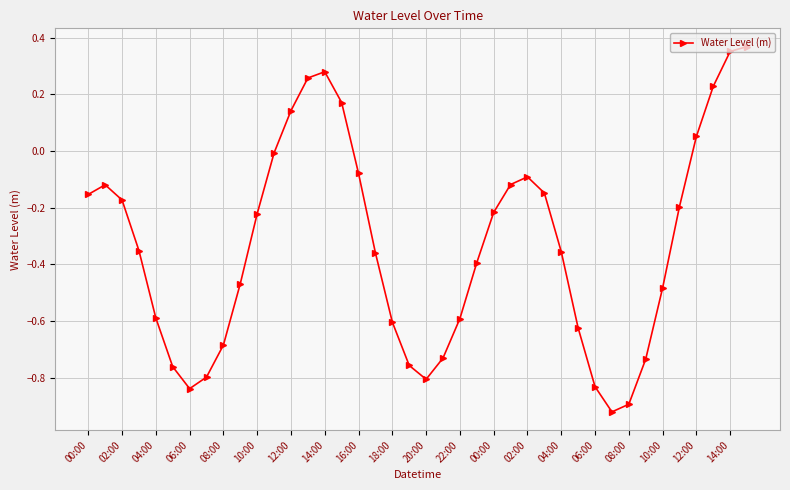

Count the number of categories in the chart.

40